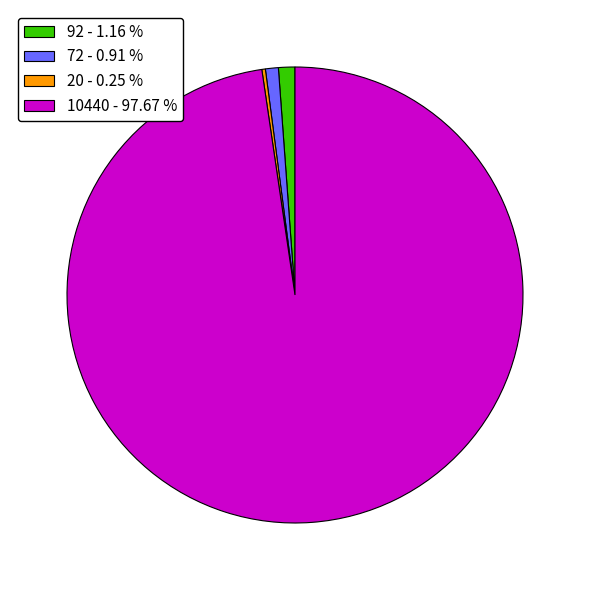

True or false: 72 accounts for 11% of the total.

False